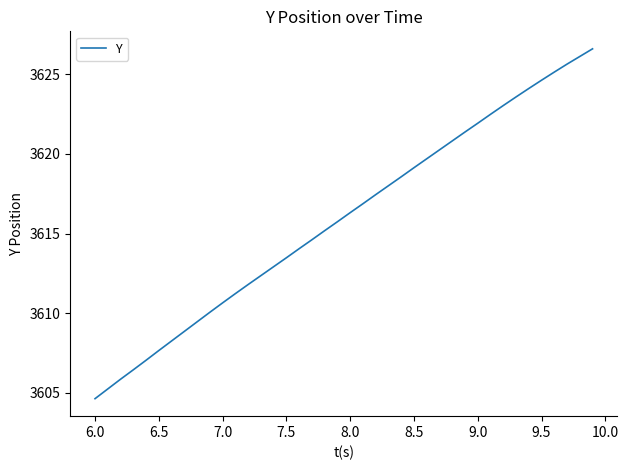

What is the maximum value shown in the chart?

3626.6